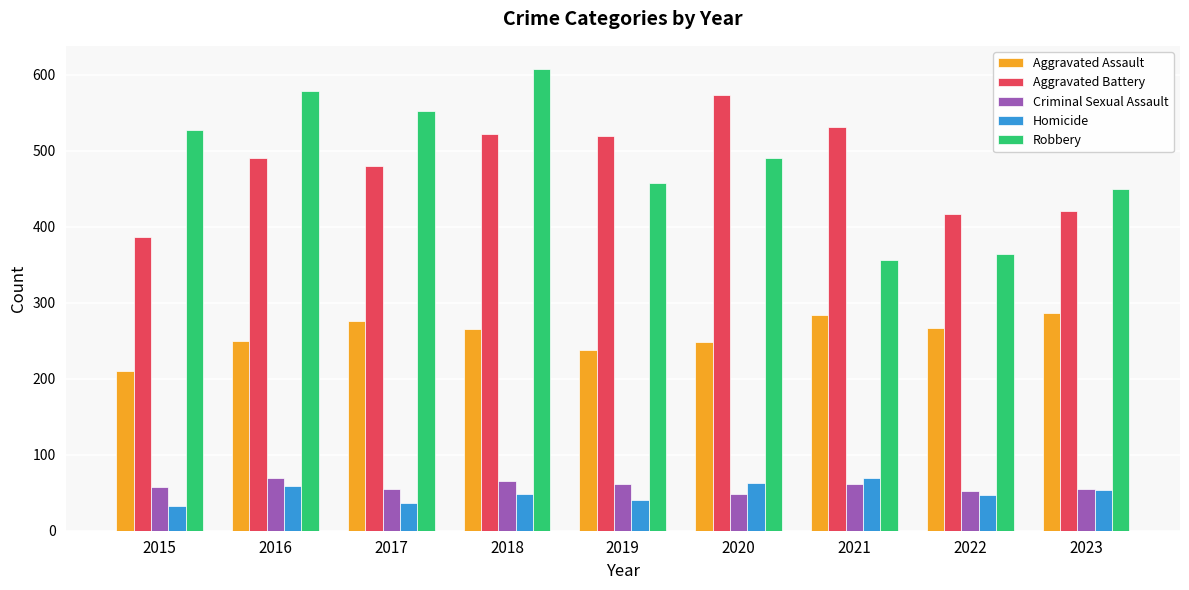

Is it true that Criminal Sexual Assault equals 61 at 2019?

True